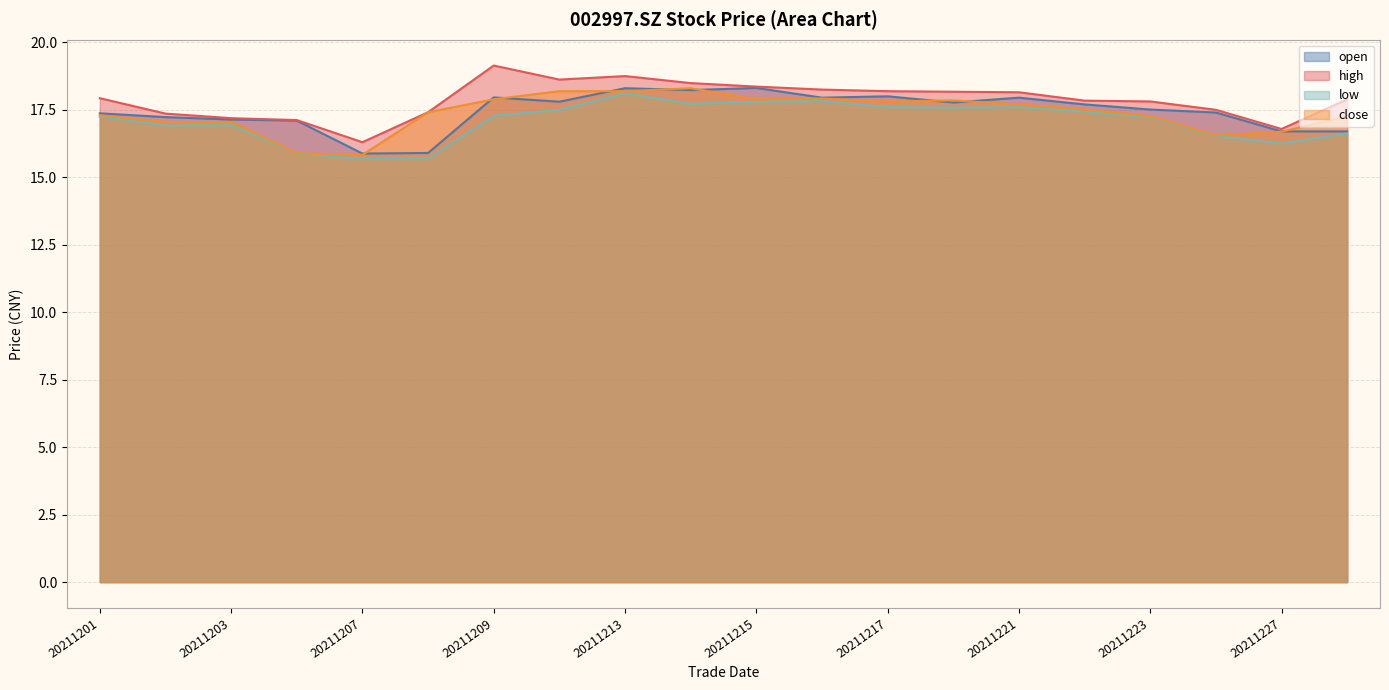

True or false: low and high intersect in this chart.

False